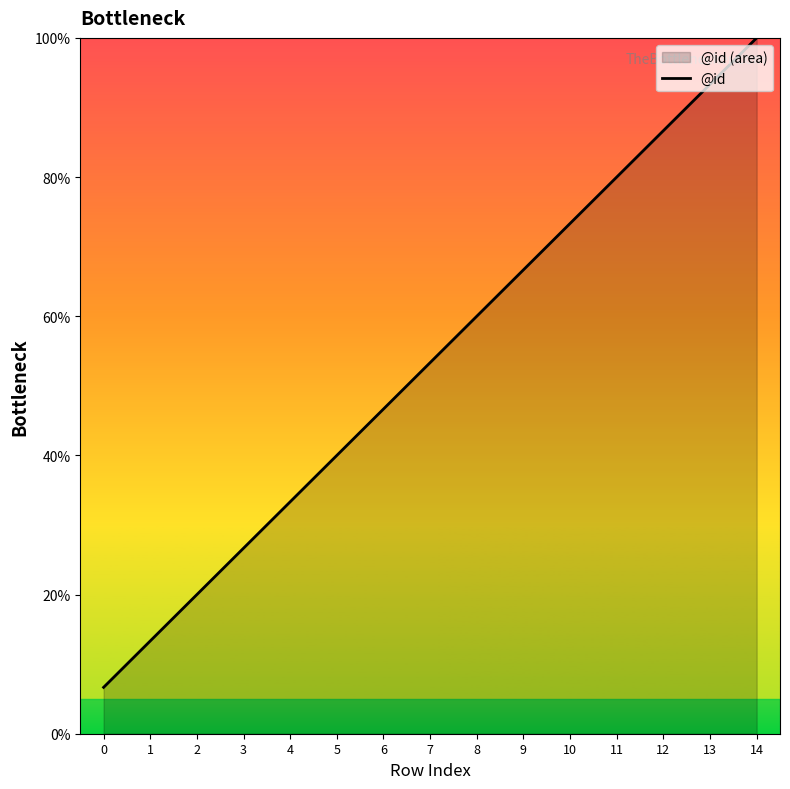

Reading left to right, extract all data points from this chart.

0=6.7	1=13.3	2=20.0	3=26.7	4=33.3	5=40.0	6=46.7	7=53.3	8=60.0	9=66.7	10=73.3	11=80.0	12=86.7	13=93.3	14=100.0